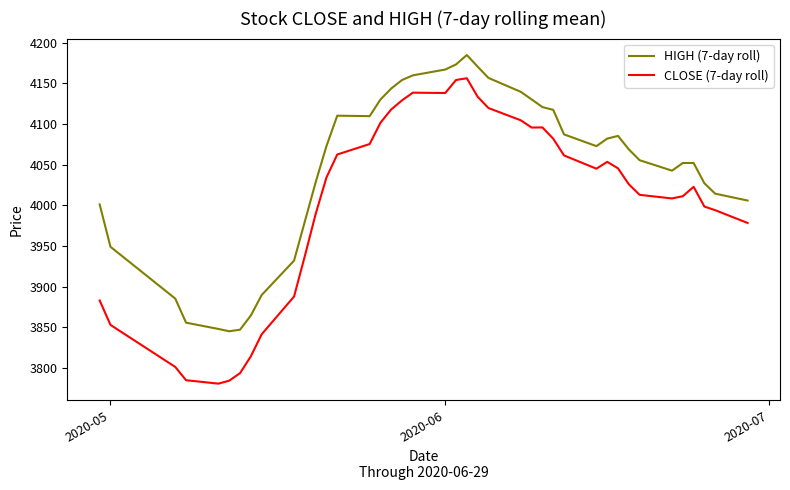

Rank the series by their maximum value, from lowest to highest.

CLOSE (7-day roll), HIGH (7-day roll)